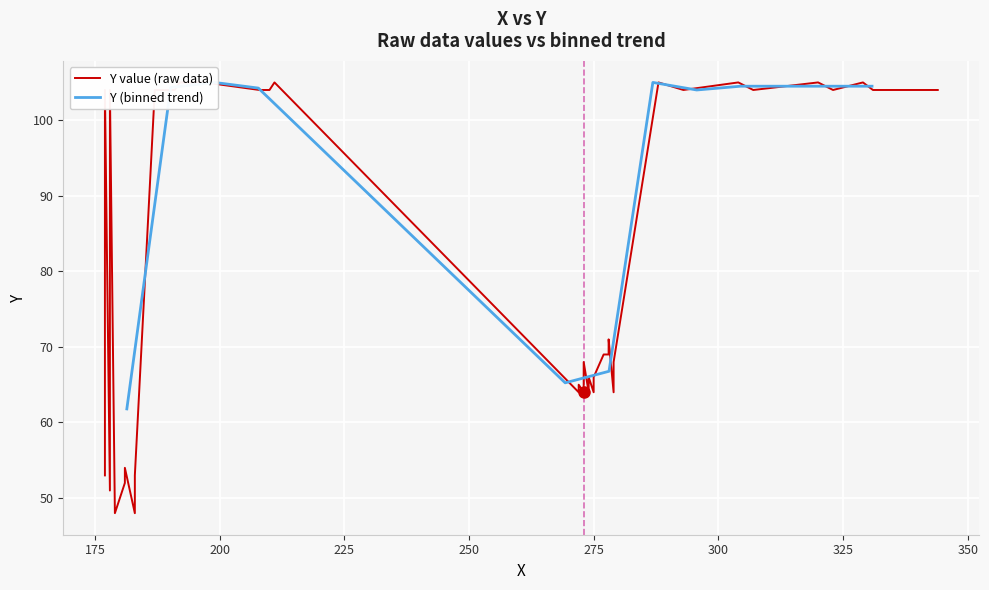

True or false: the data shows 178 at 36.

False